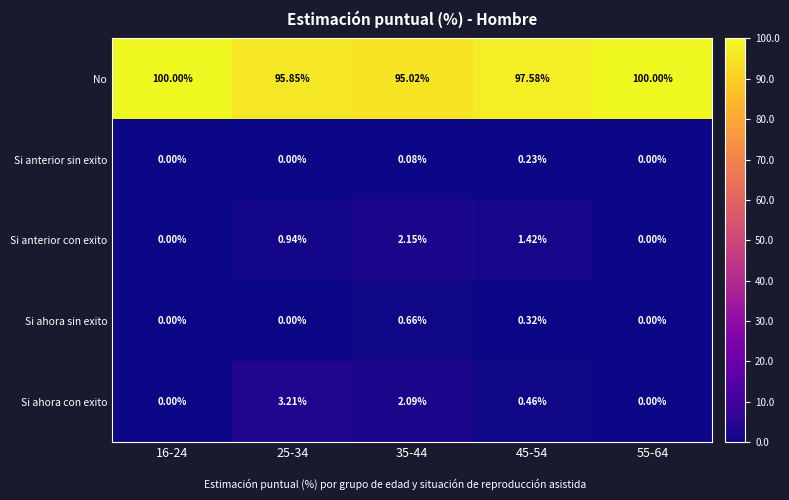

Which series has the largest total across all categories?

No